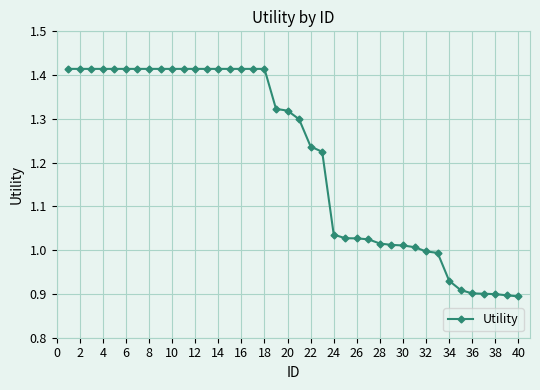

What is the difference between the second highest and second lowest values?

0.5